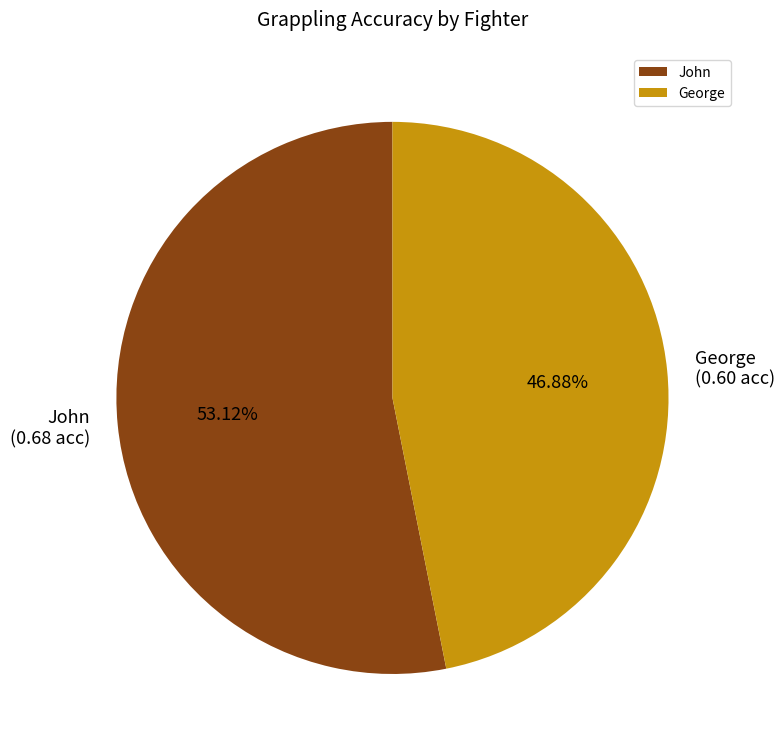

Which category accounts for the majority?

John